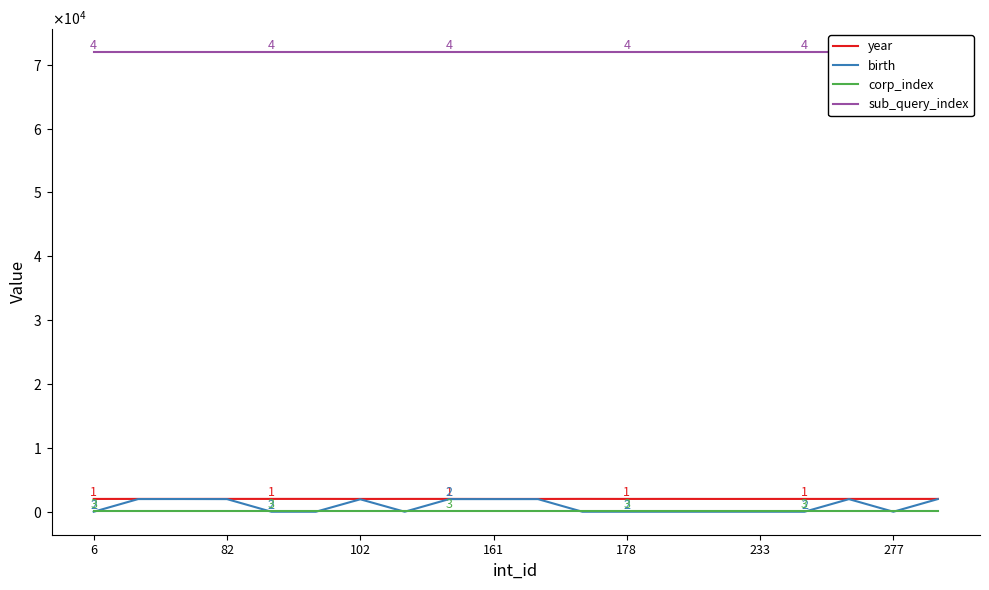

What is the value of the corp_index point at the 10th from the left?

41